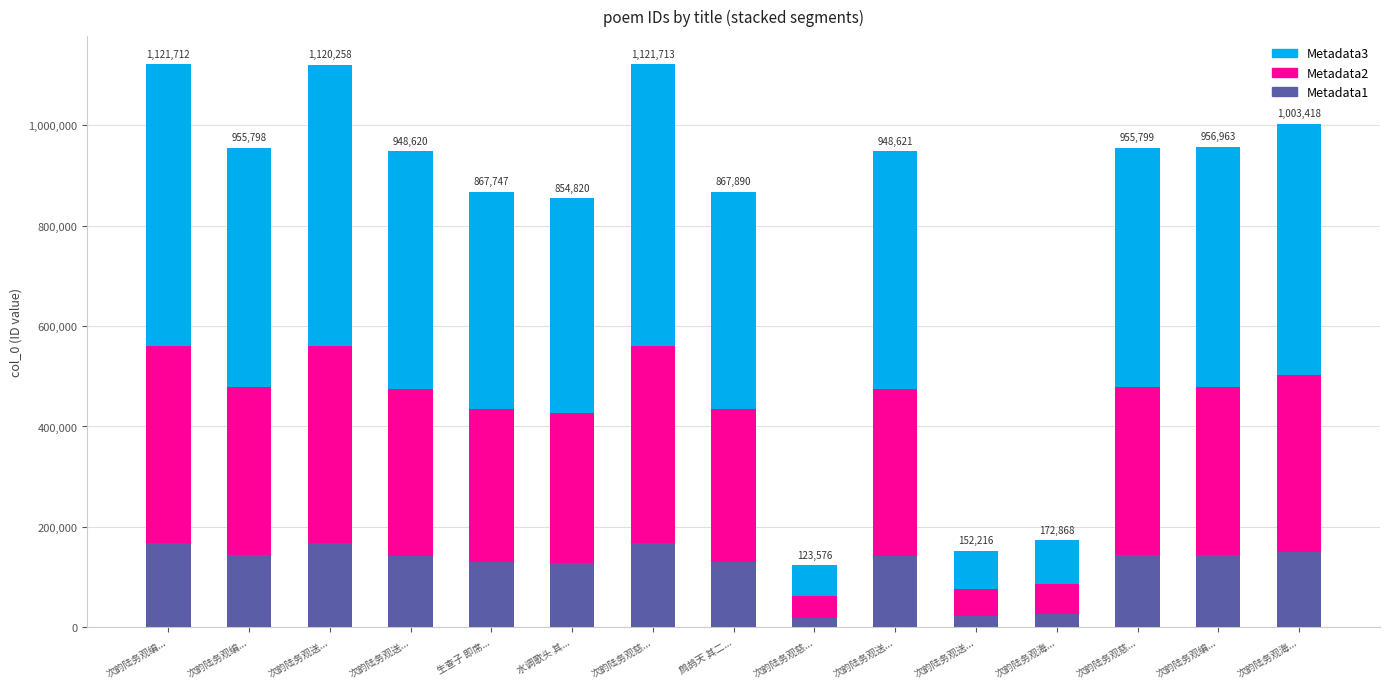

Which series has the largest total across all categories?

Metadata3